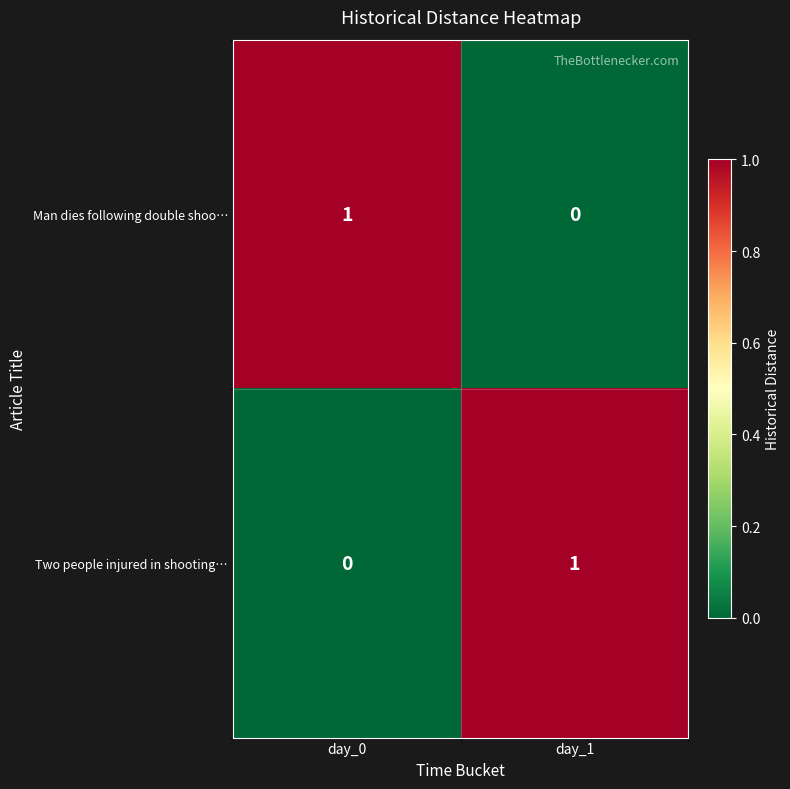

At day_1, list the series in order from largest to smallest.

Two people injured in shooting…, Man dies following double shoo…